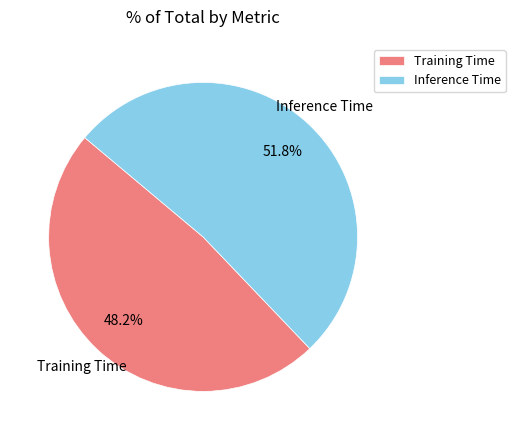

Does any single category account for the majority?

Yes